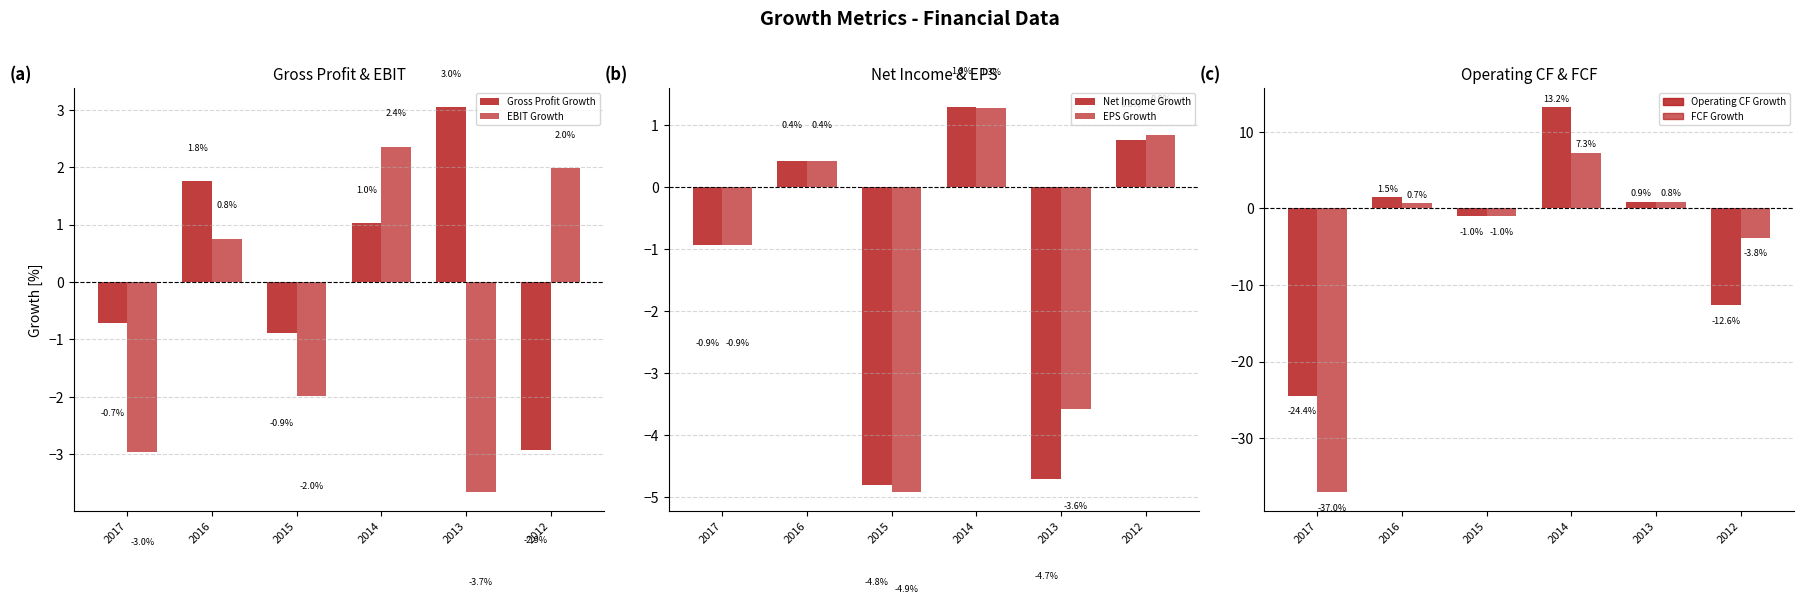

Which series has the widest spread of values?

FCF Growth